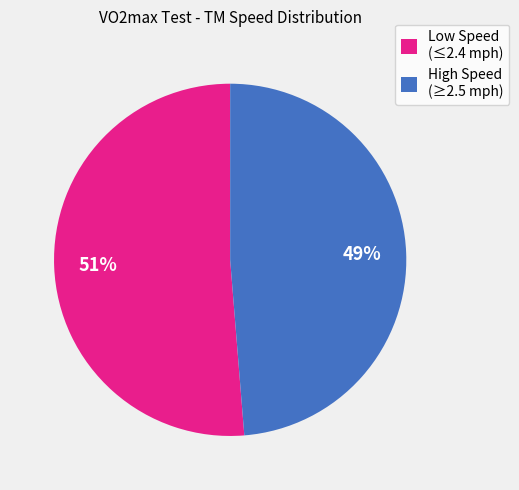

Combined, do High Speed (≥2.5 mph) and Low Speed (≤2.4 mph) account for over 50%?

Yes